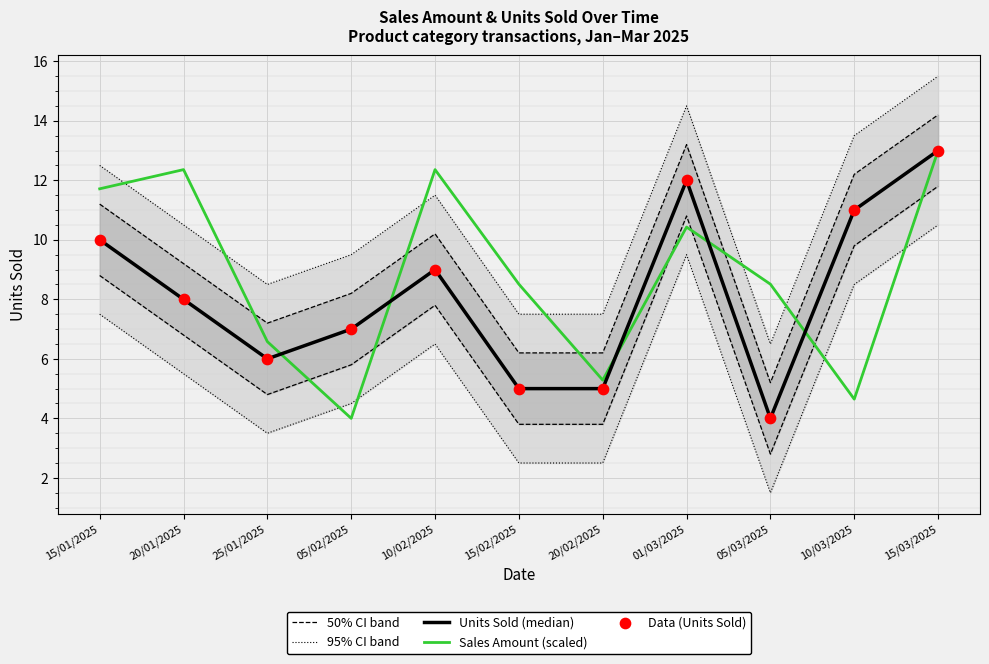

At which category is the sum across all series the highest?

15/03/2025